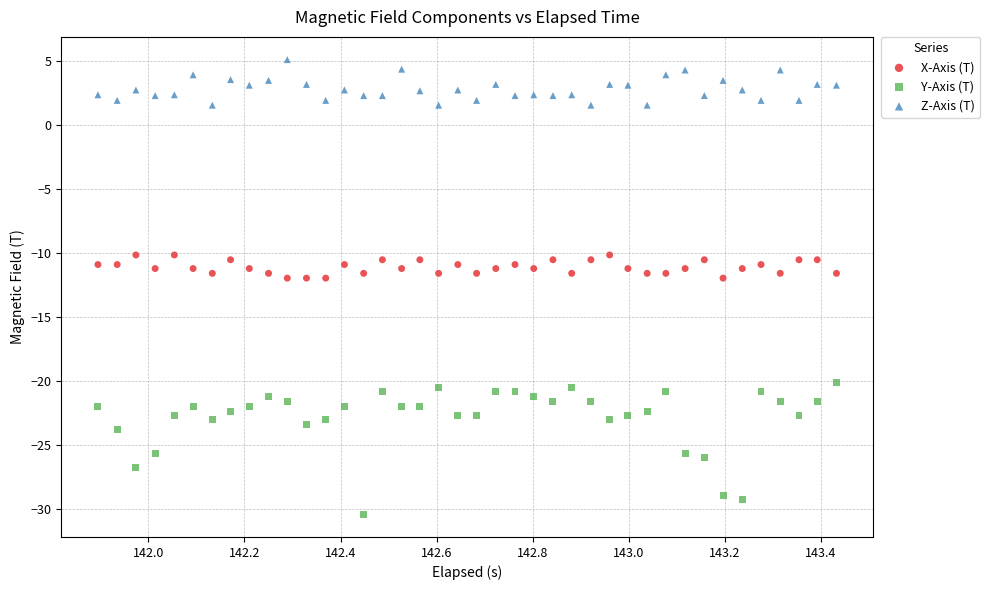

Across all data points, what is the range of X values (max minus min)?

1.5